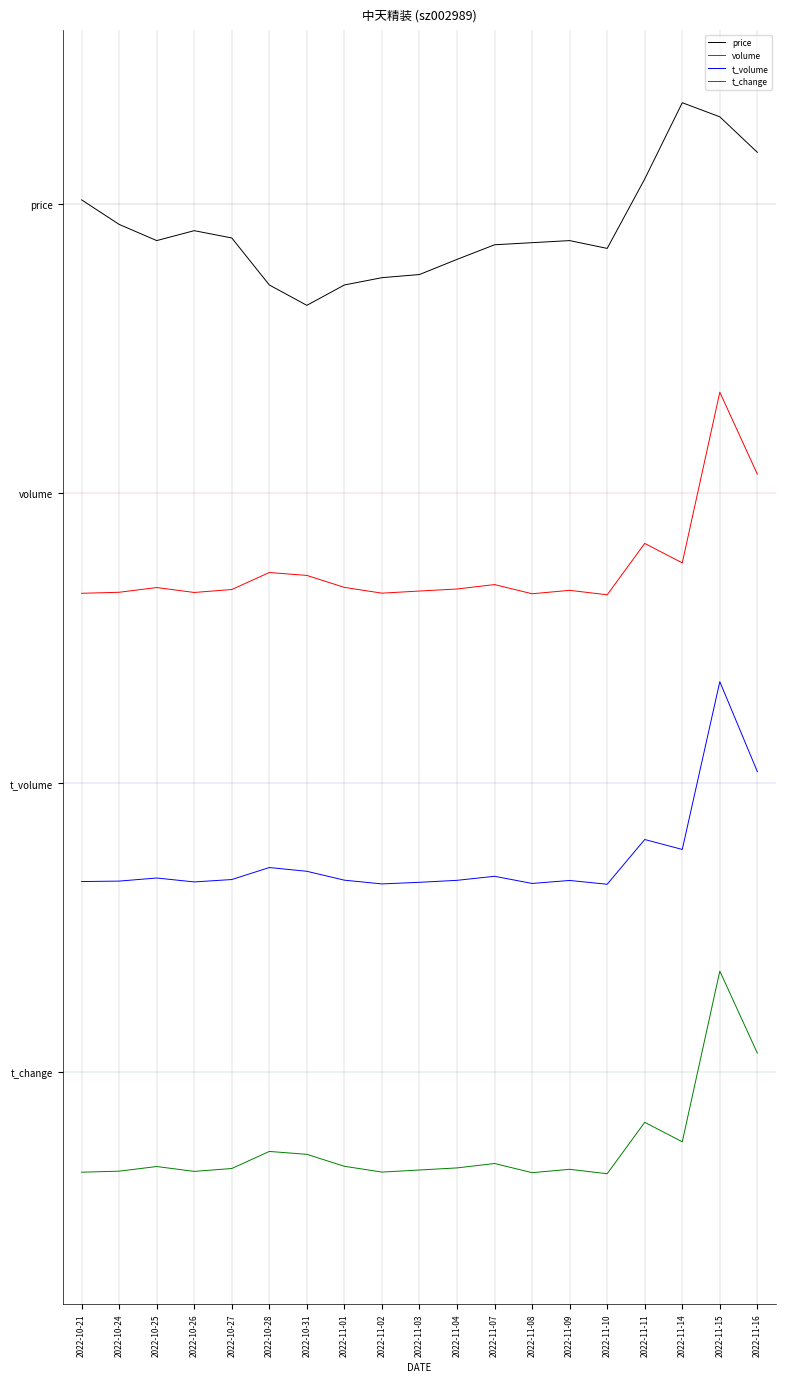

Is it true that t_change equals 0.1 at 2022-11-08?

False